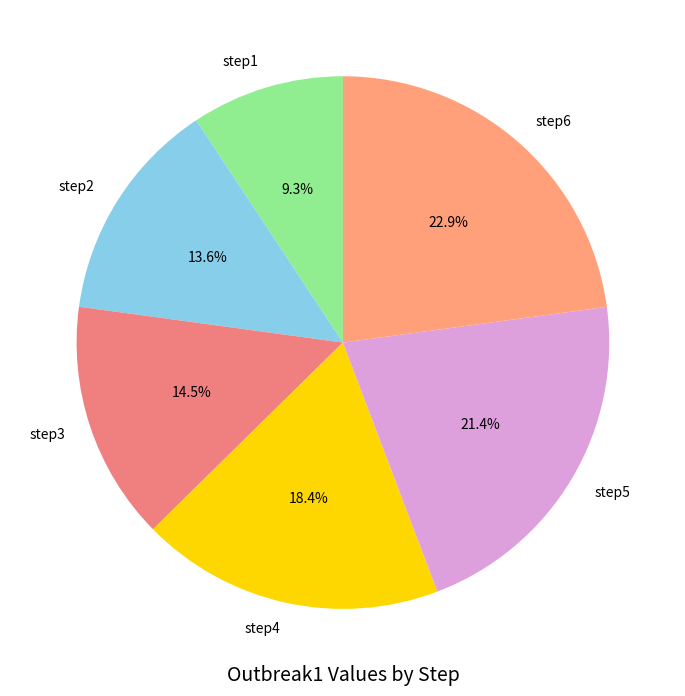

Which category has the biggest portion of the pie?

step6